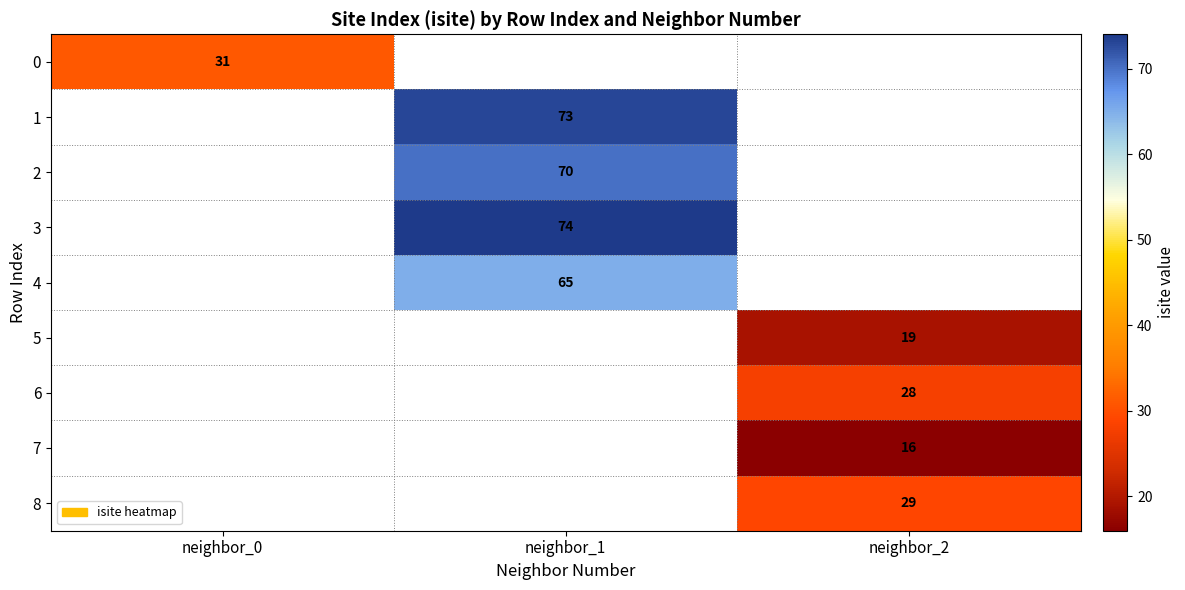

True or false: 0 has a value of 41 at neighbor_0.

False